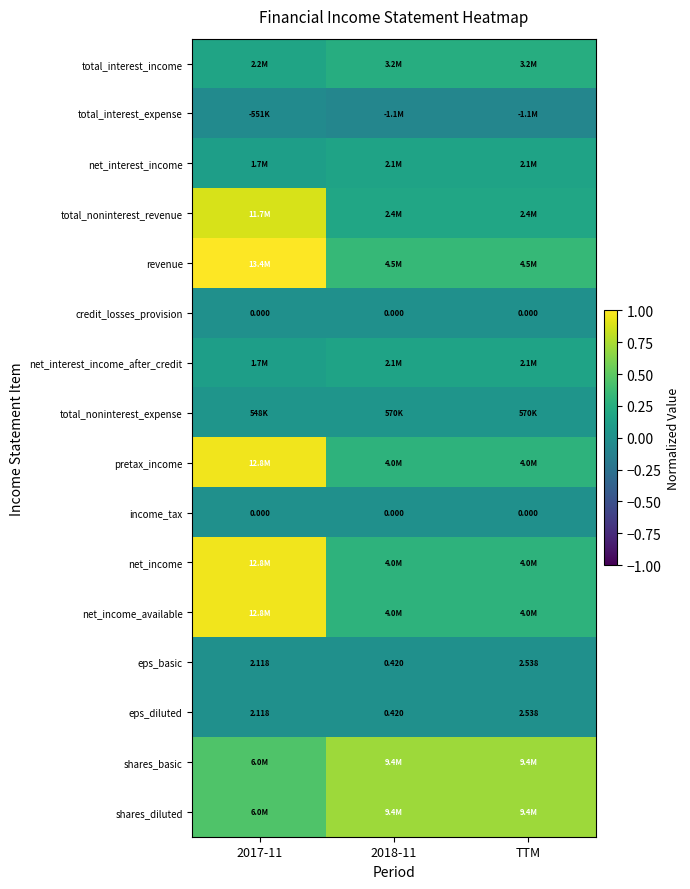

At how many categories does at least one series exceed 0?

3